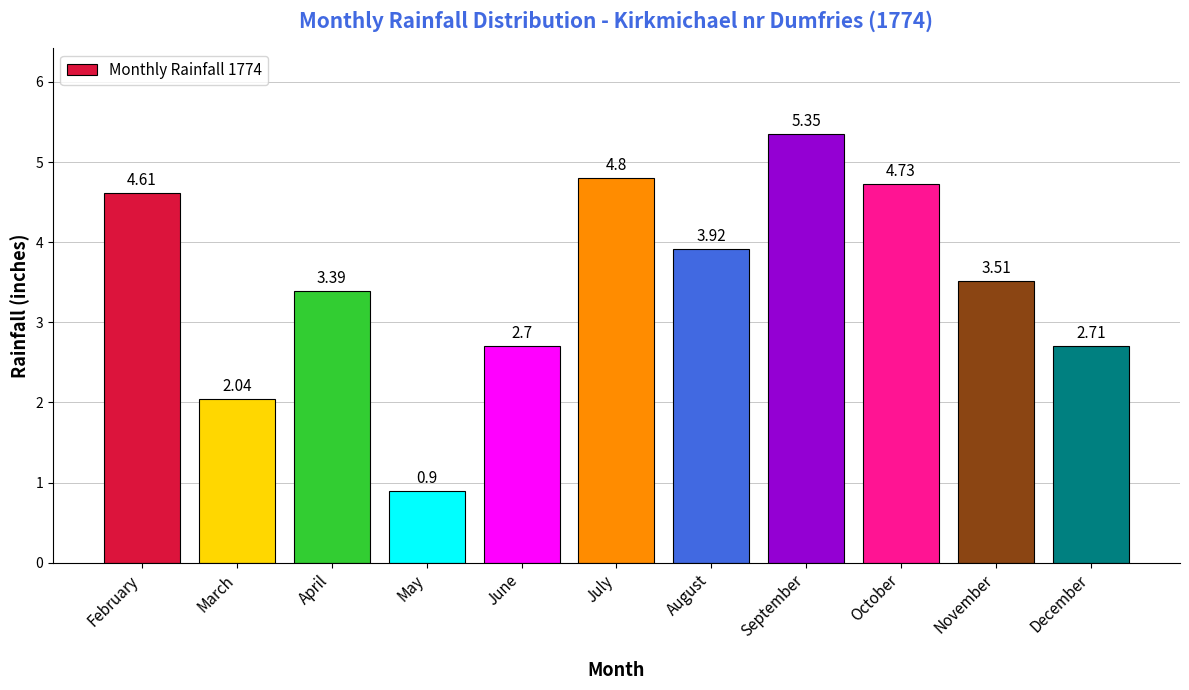

What is the minimum value shown in the chart?

0.9